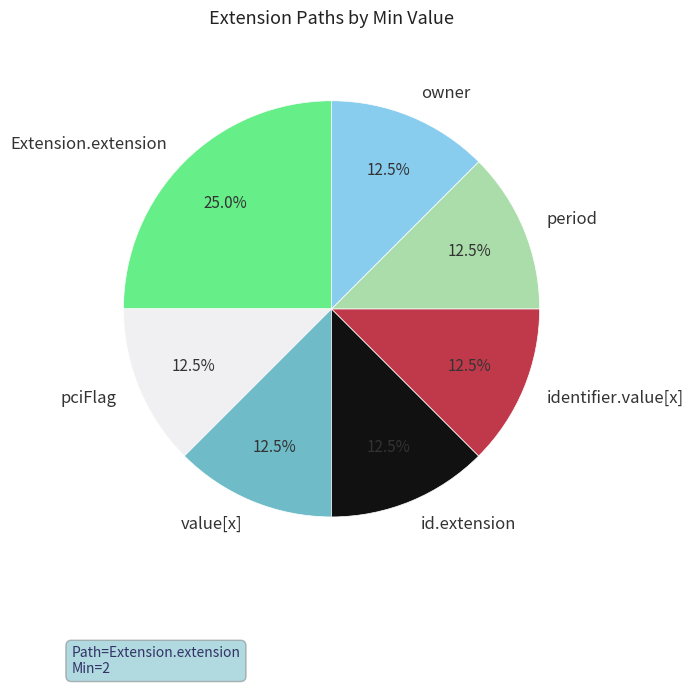

Approximately how many times larger is the value at id.extension compared to pciFlag?

1.0